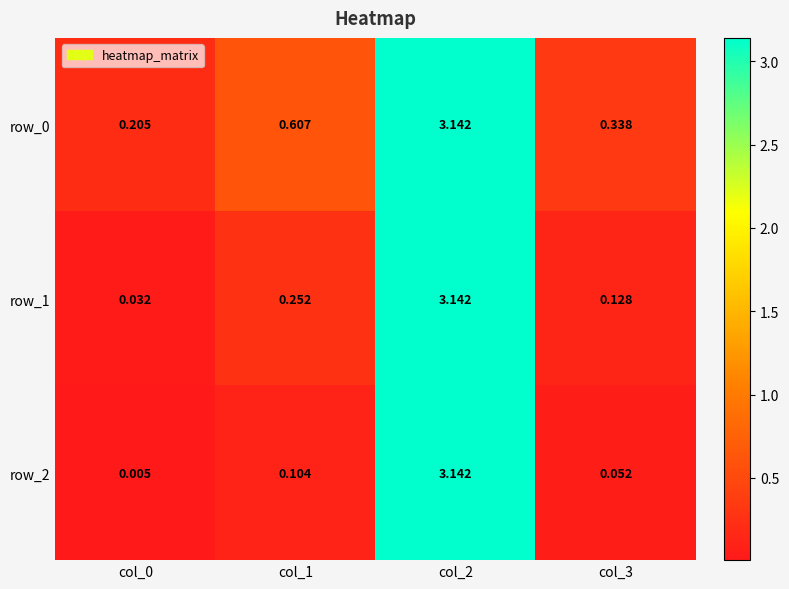

Is the value of row_0 at col_1 greater than the value of row_2 at col_0?

Yes